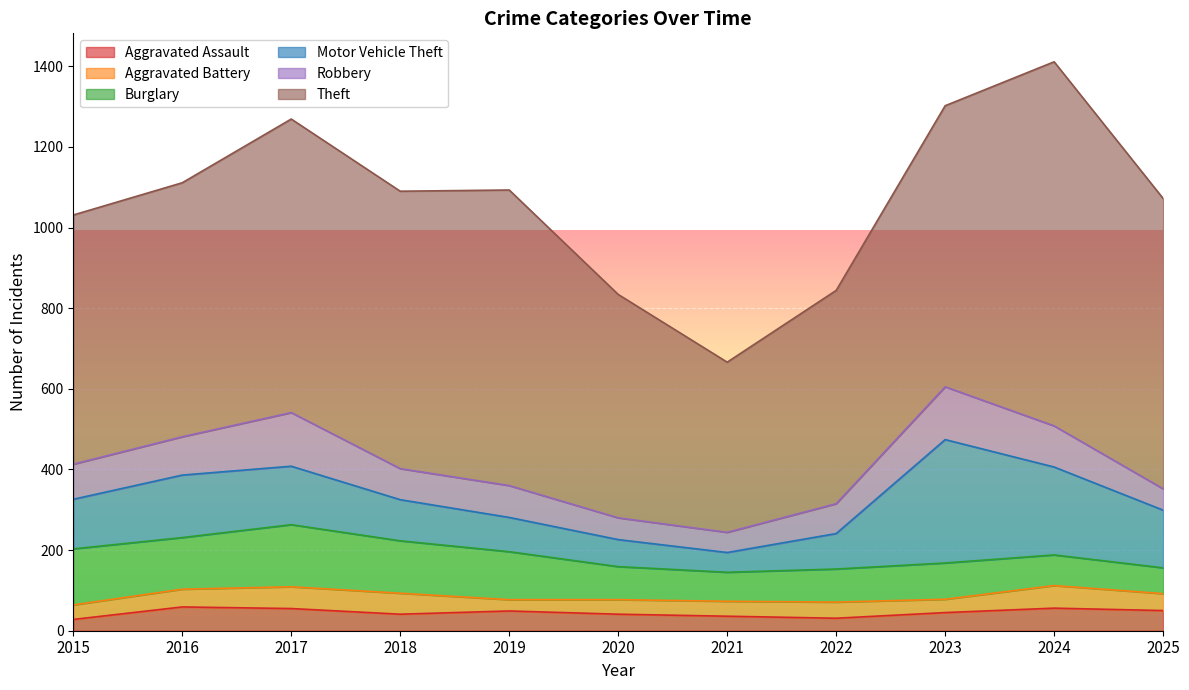

Which series changed the most between 2017 and 2019?

Motor Vehicle Theft